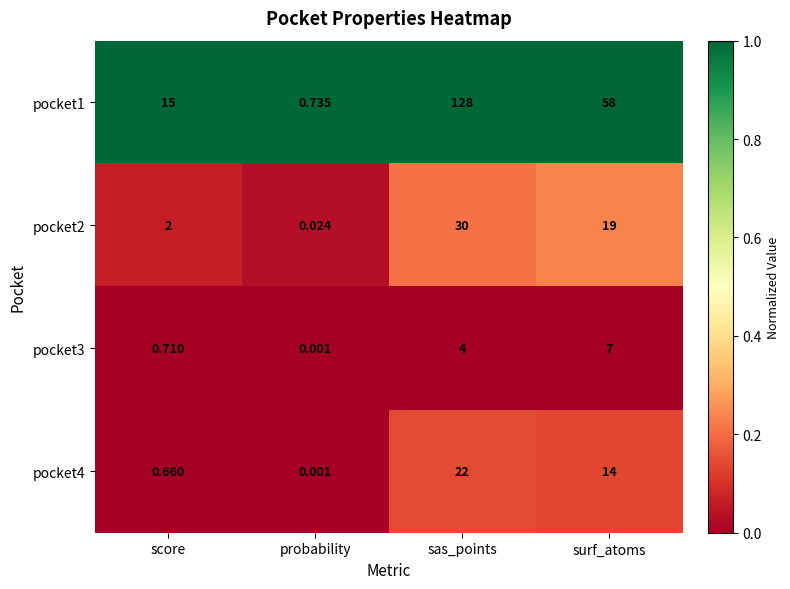

How many data points does each series have?

4